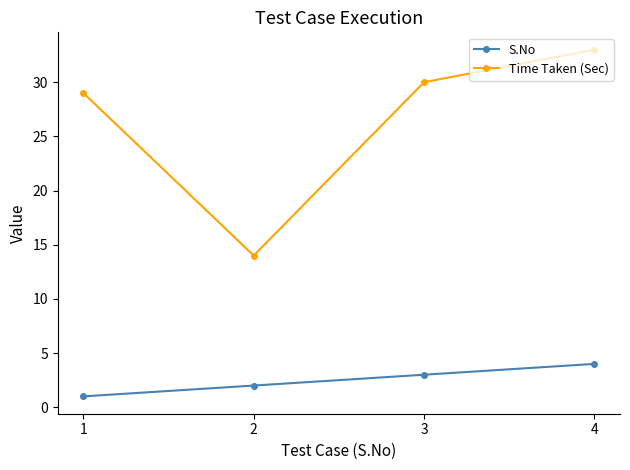

At which category does the chart reach its peak across all series?

4